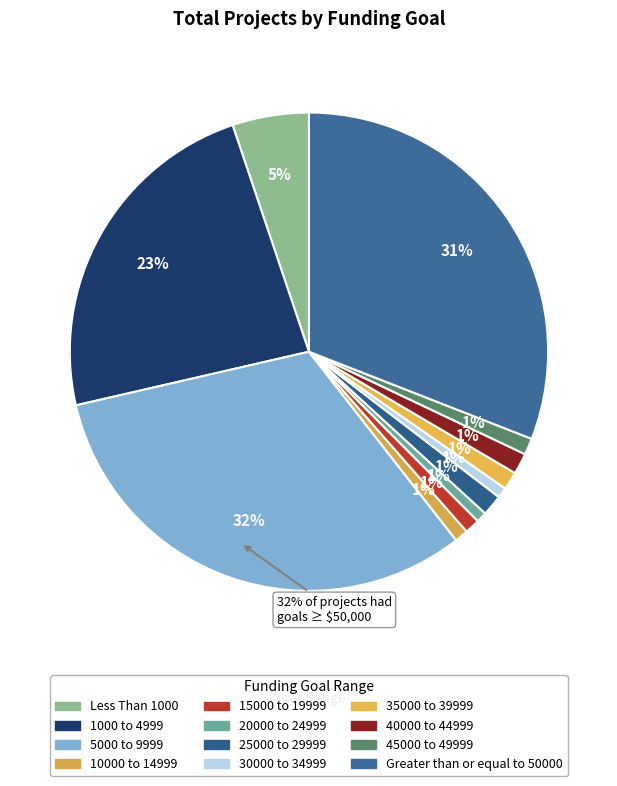

To the nearest percent, what is the difference between the 45000 to 49999 and Greater than or equal to 50000 slice percentages?

30%